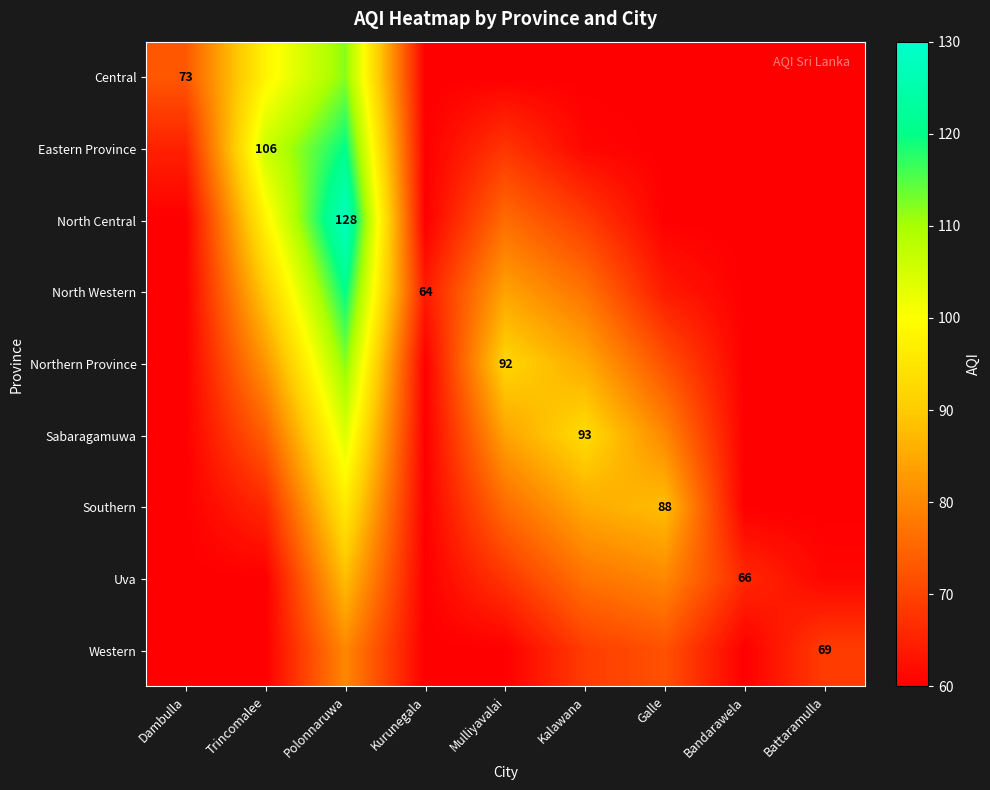

Between Galle and Bandarawela, which is larger?

Galle